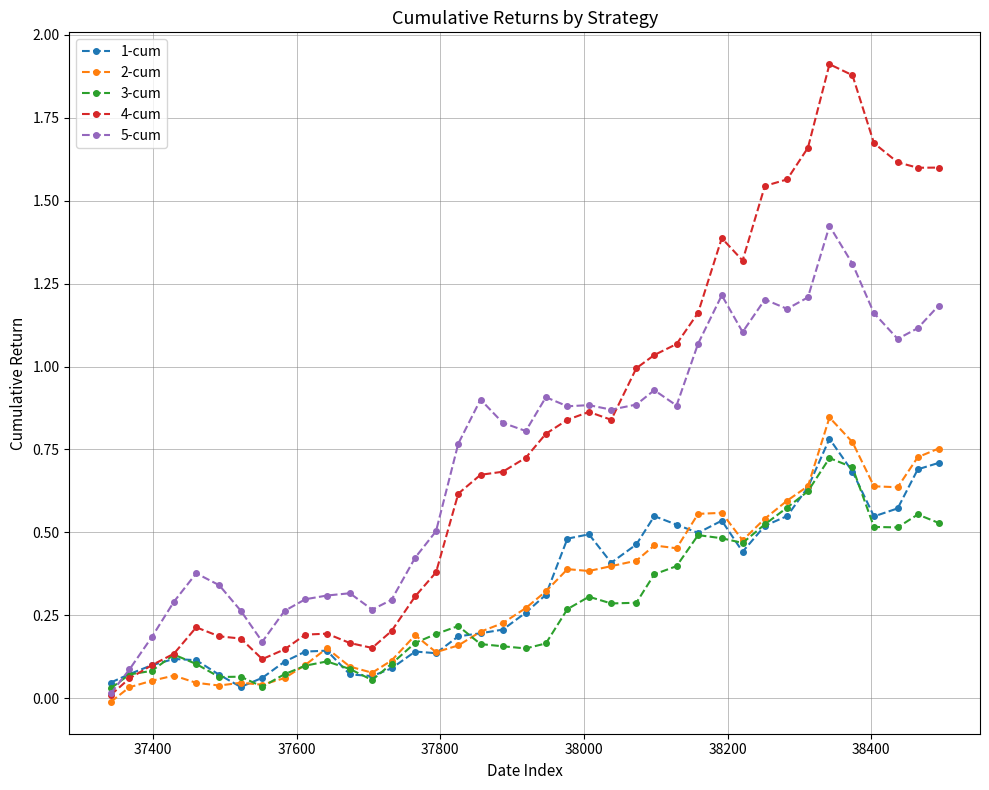

Which series has the largest range (max minus min)?

4-cum